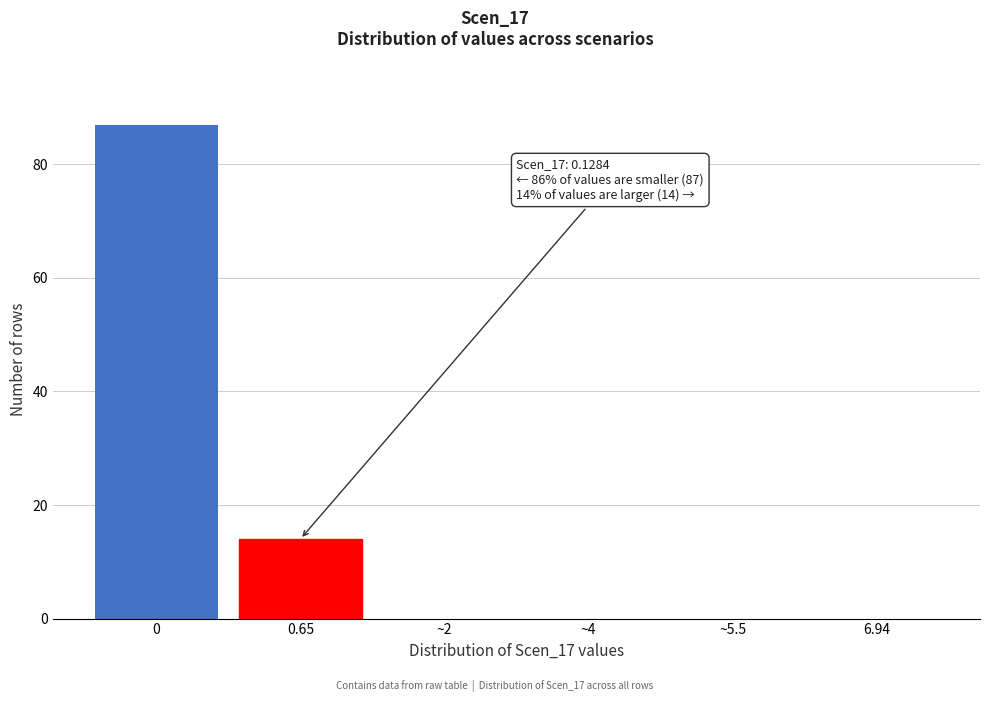

Reading right to left, transcribe all the data shown in this chart.

6.94=0	~5.5=0	~4=0	~2=0	0.65=14	0=87